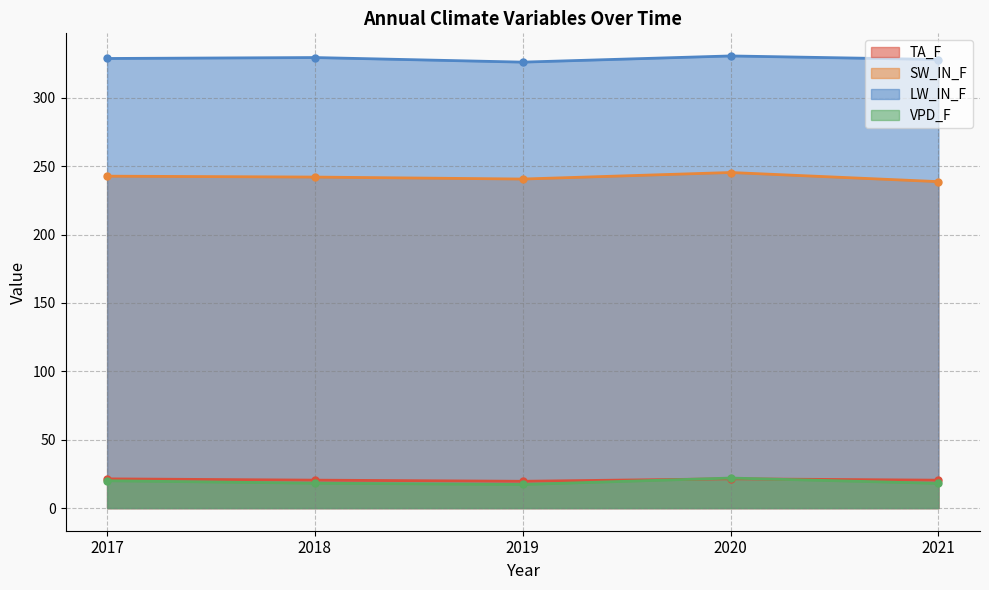

Which has a higher value, 2018 or 2019?

2018